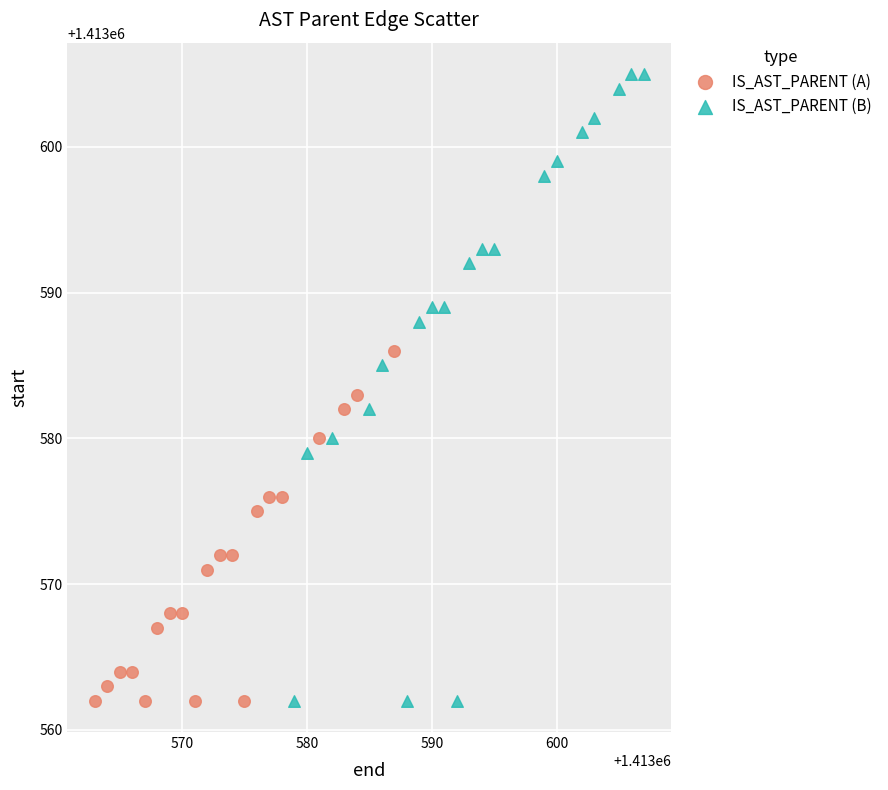

Which series reaches the maximum Y coordinate?

IS_AST_PARENT (B)